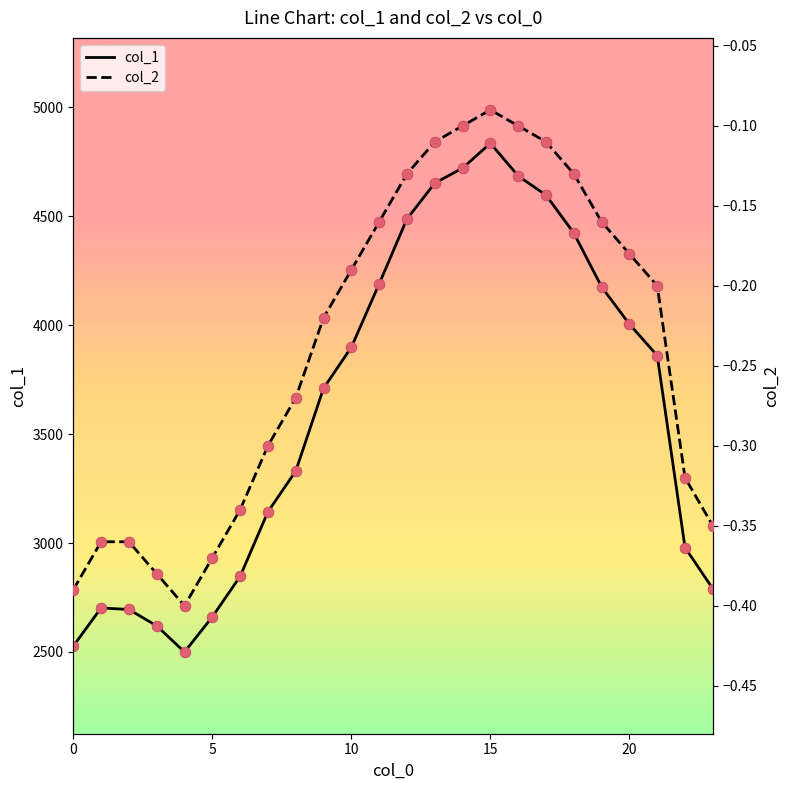

Which series has the largest total across all categories?

col_1